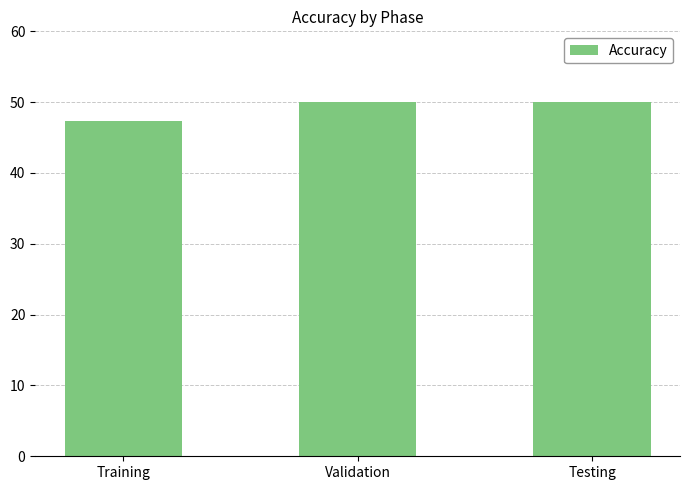

Are the bars grouped side by side (vs. stacked)?

No